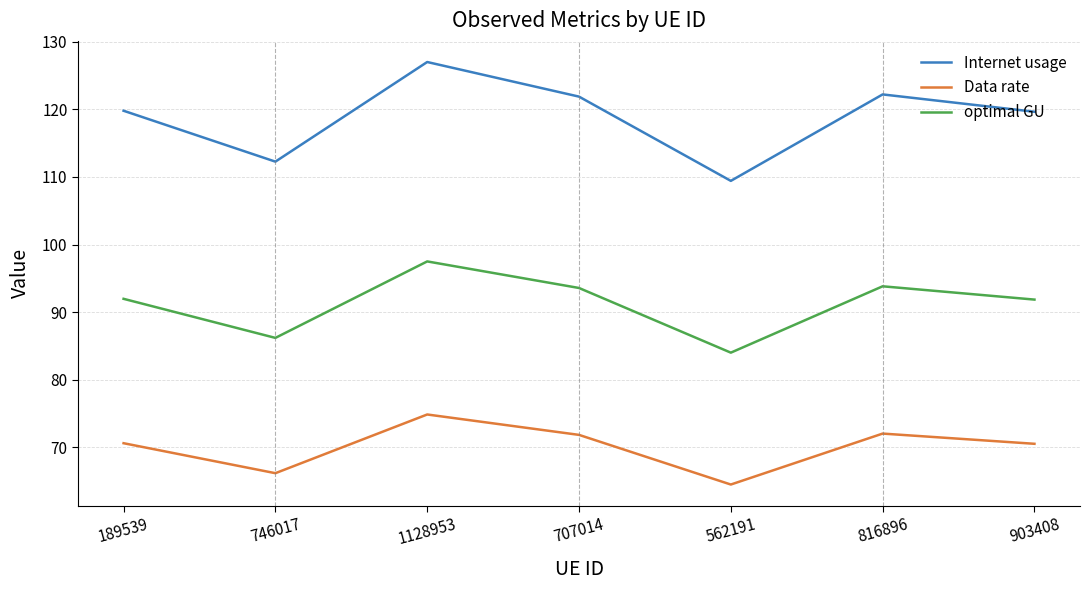

At which category does optimal GU reach its first local valley?

746017